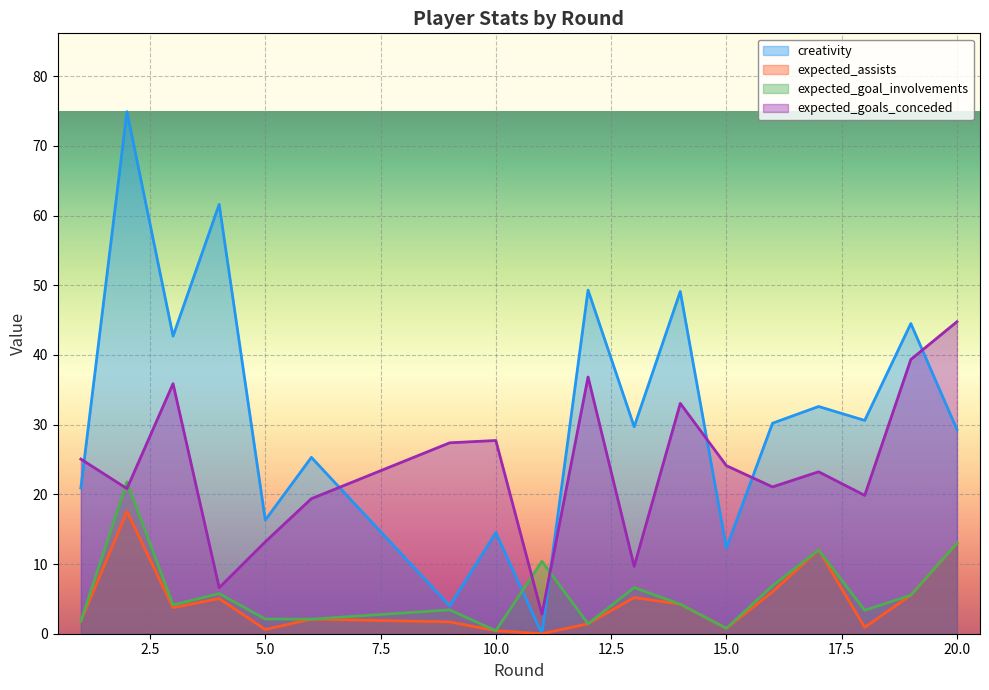

Where is expected_goals_conceded nearest to the value 23?

17